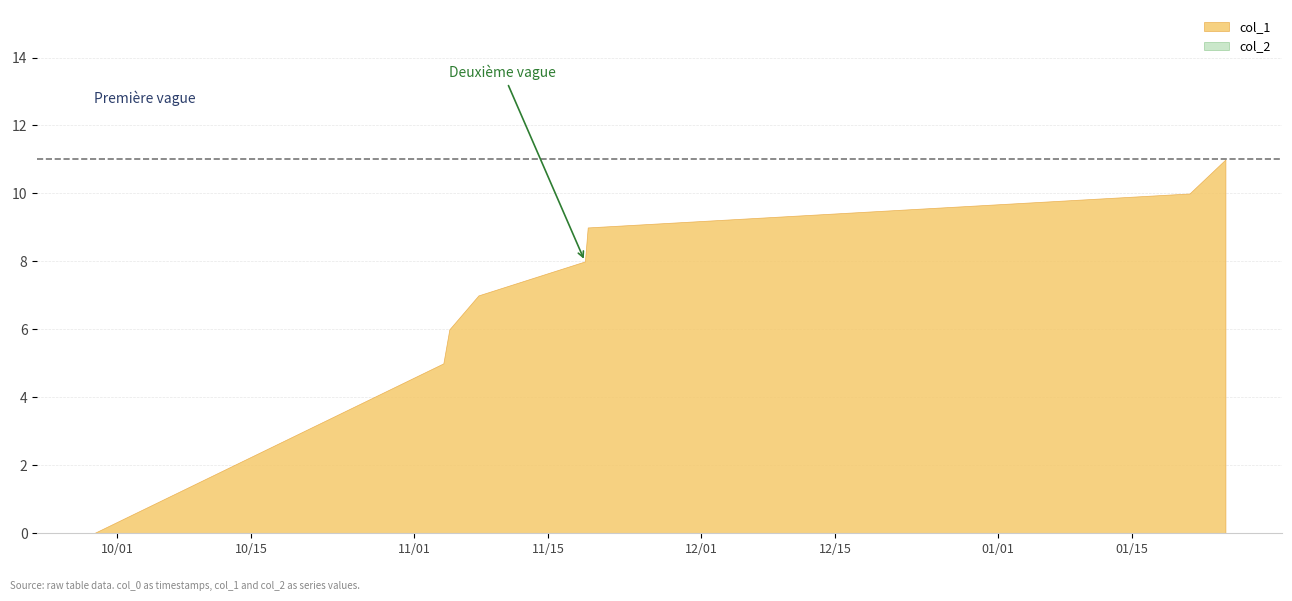

At 7, list the series in order from smallest to largest.

col_2, col_1